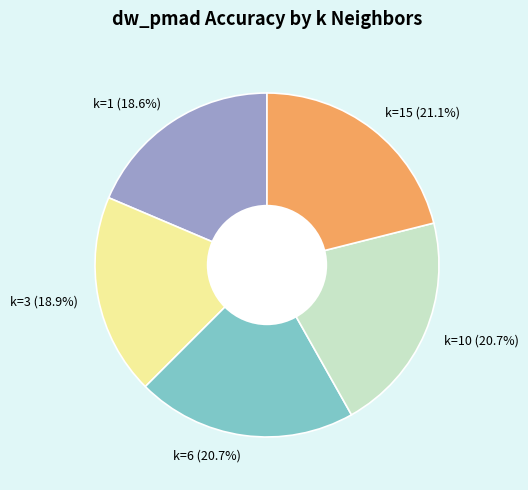

Combined, what portion of the pie is k=15 (21.1%) and k=1 (18.6%)?

39.7%